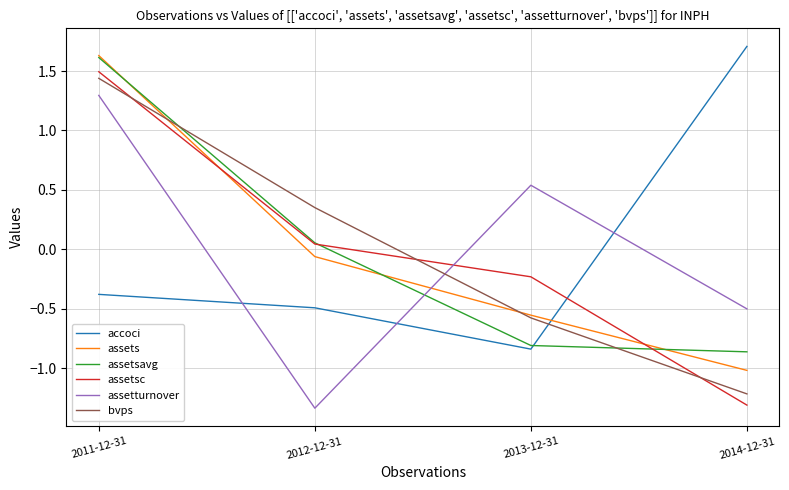

What is the spread (max minus min) of values at 2012-12-31?

1.7